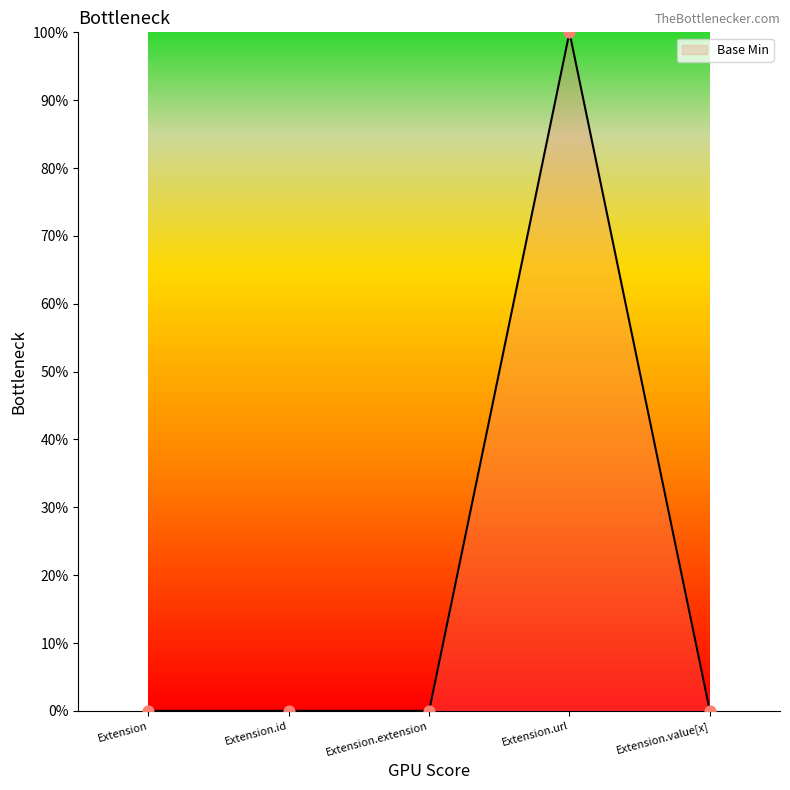

Which has a higher value, Extension or Extension.url?

Extension.url